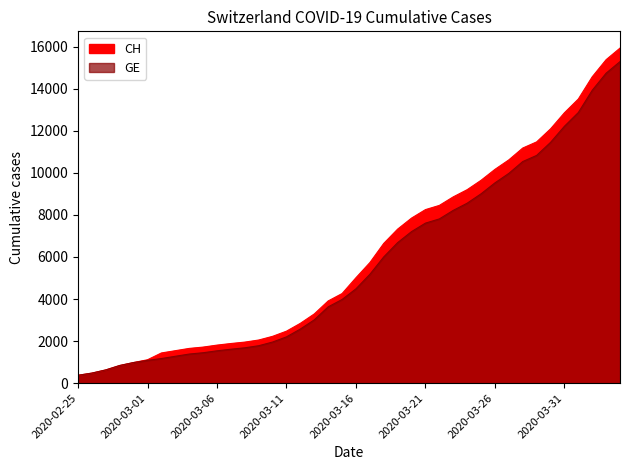

At which category is the sum across all series the highest?

2020-04-04